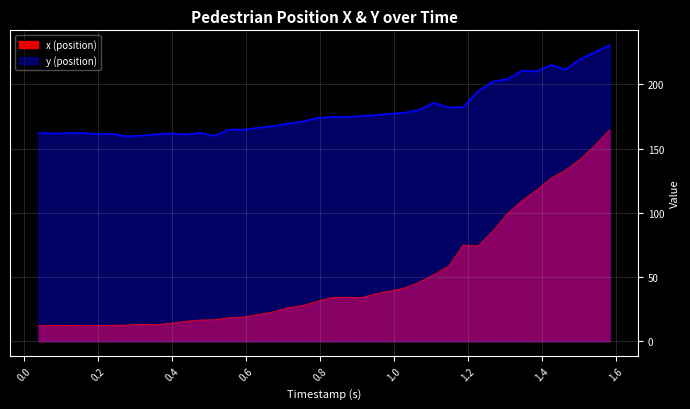

What is the sum of all x (position) values?

1995.8